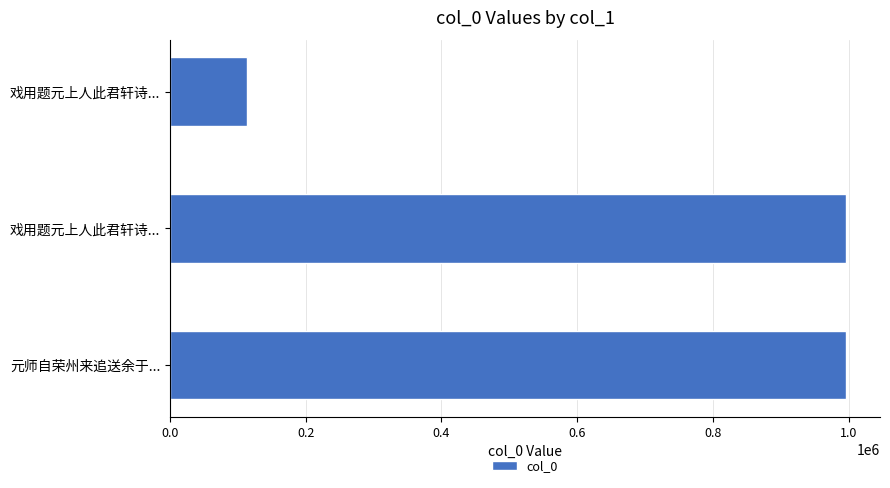

What is the greatest value displayed?

996542